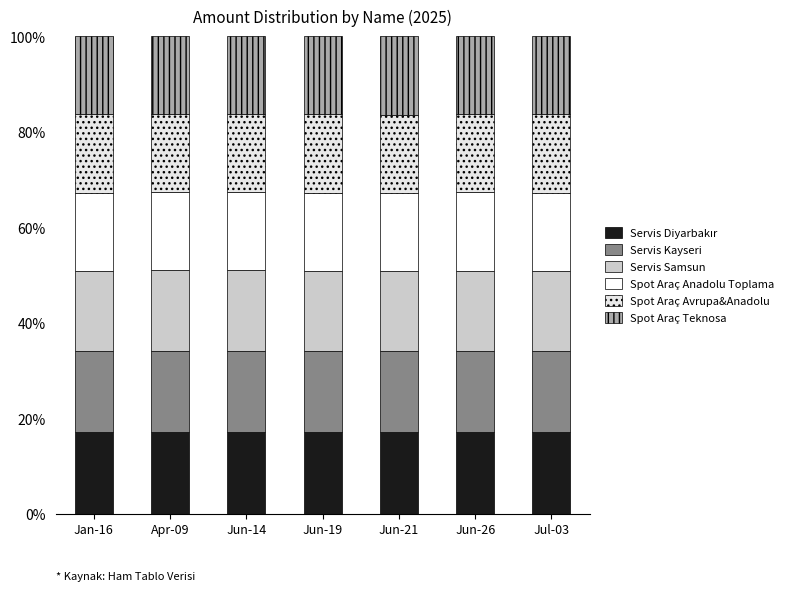

Does the chart contain stacked bars?

Yes